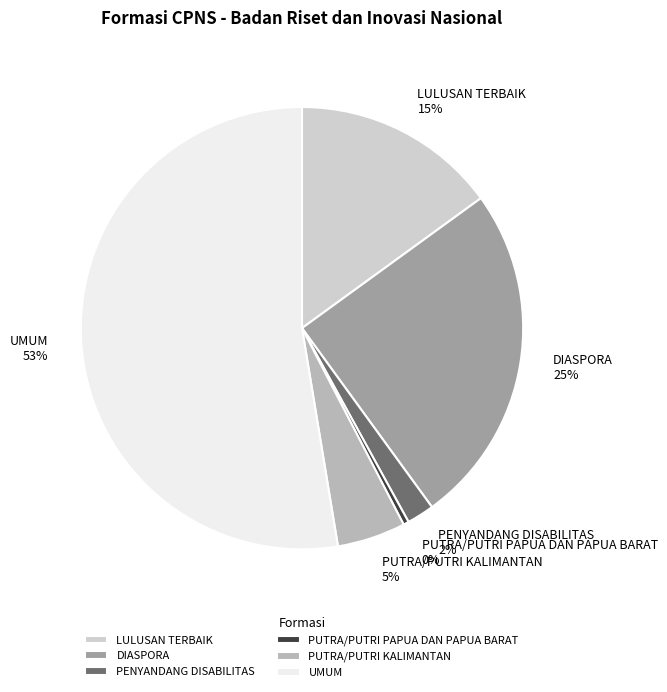

How many segments does this pie chart have?

6